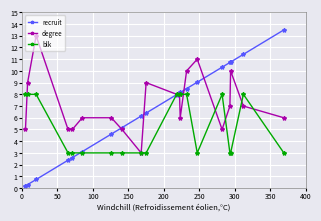

Rank the series by their average value, from lowest to highest.

blk, recruit, degree